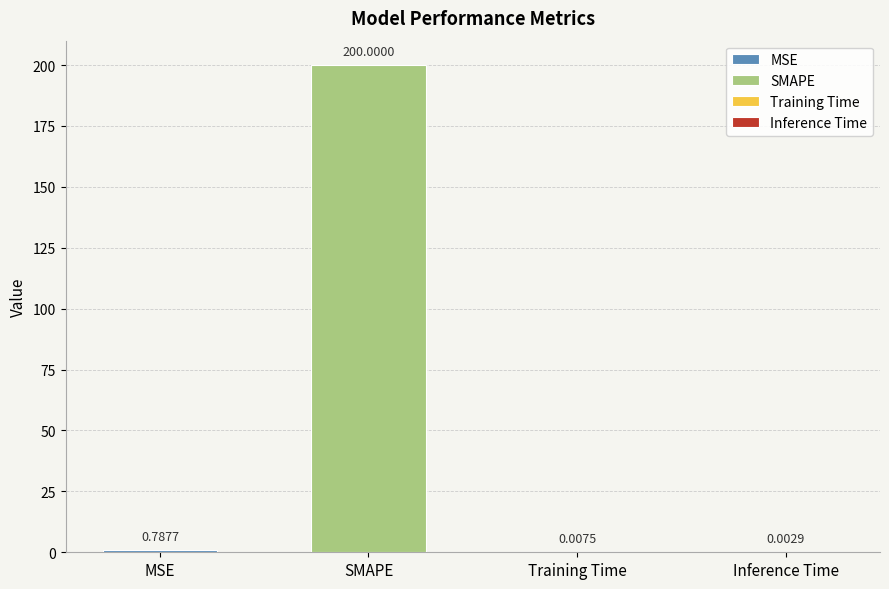

Which label corresponds to the smallest value in the chart?

Inference Time